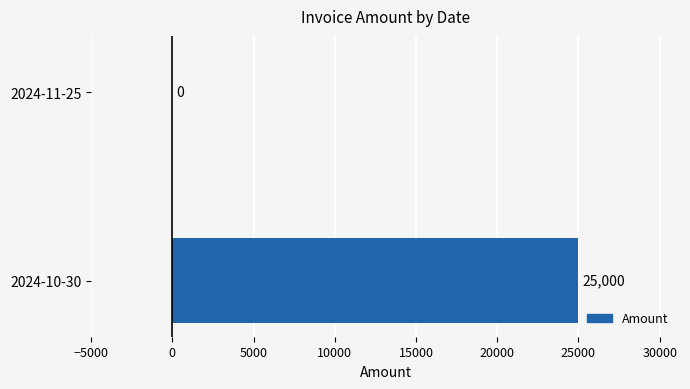

Reading top to bottom, extract all data points from this chart.

2024-11-25=0	2024-10-30=25000